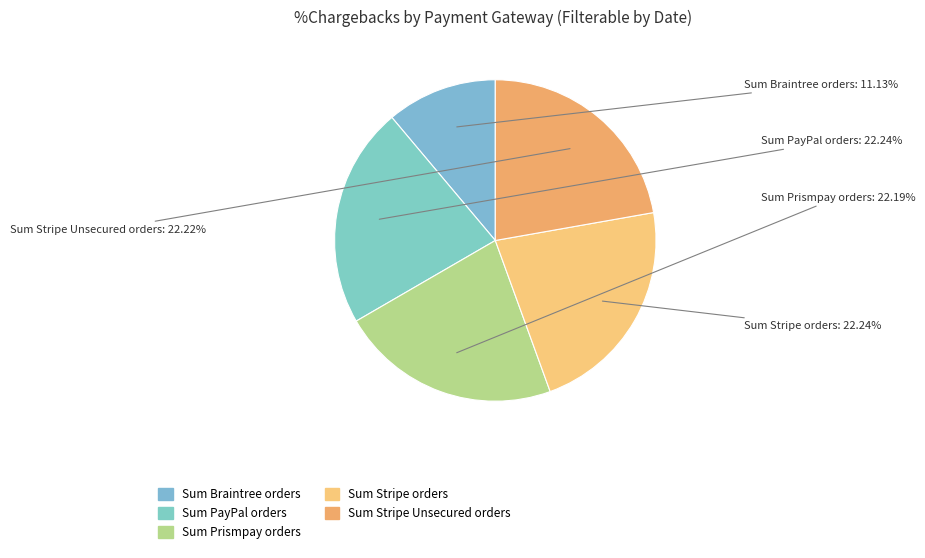

Does any single category account for the majority?

No